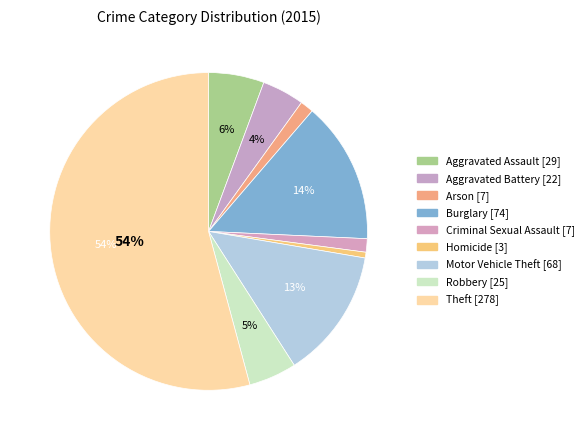

True or false: Aggravated Assault accounts for 1% of the total.

False